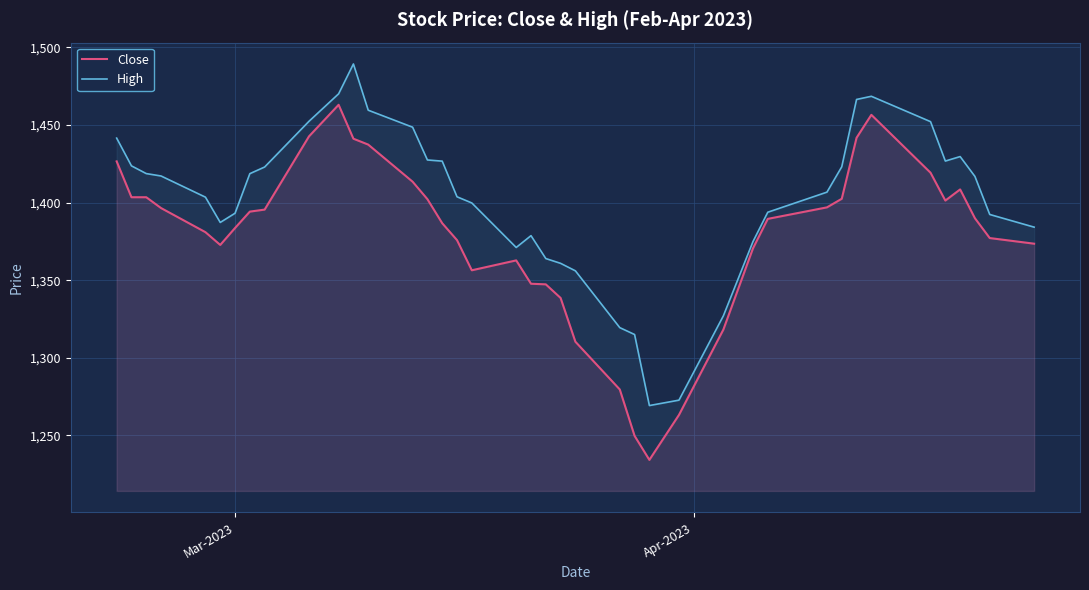

Rank the series by their maximum value, from highest to lowest.

High, Close